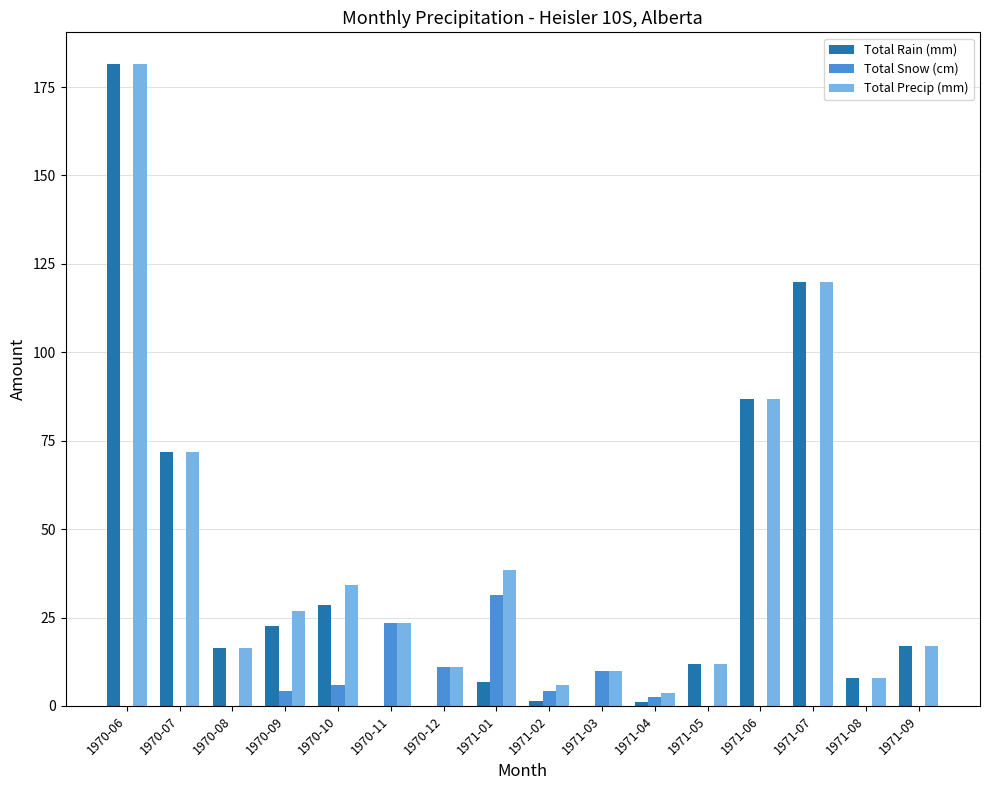

What is the total value across all series at 1970-12?

21.8